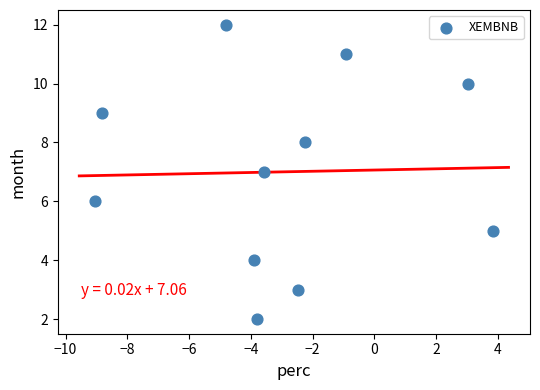

What is the range of Y values (max minus min)?

10